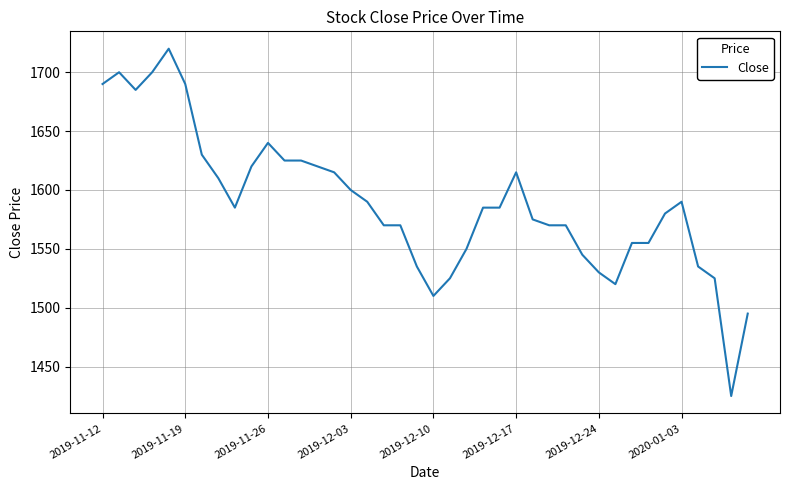

What is the greatest value displayed?

1720